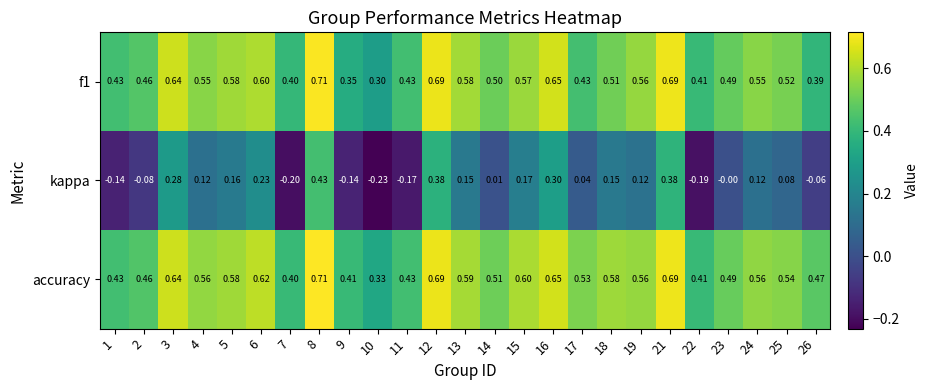

Which series has the largest total across all categories?

accuracy